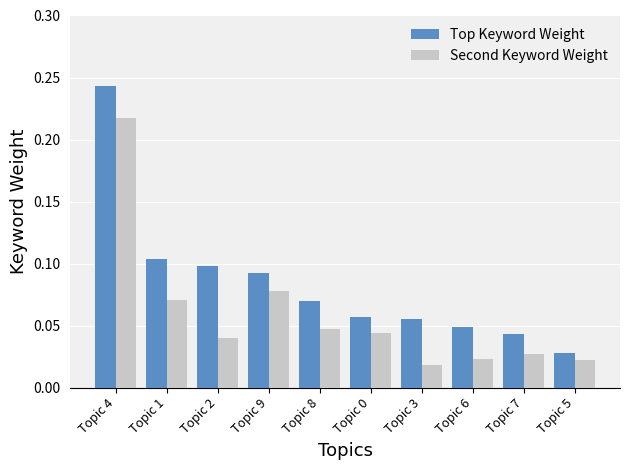

List the series in order of their peak value, lowest first.

Second Keyword Weight, Top Keyword Weight